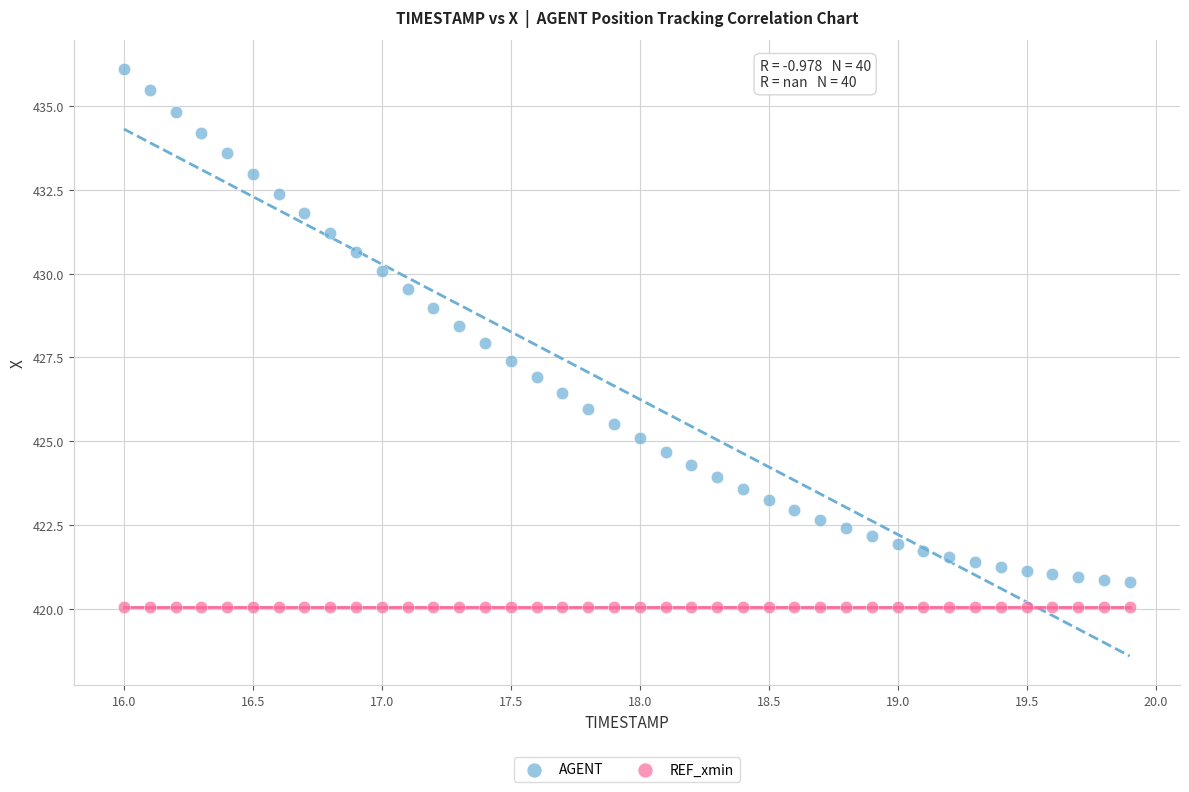

Which series contains the highest Y value?

AGENT